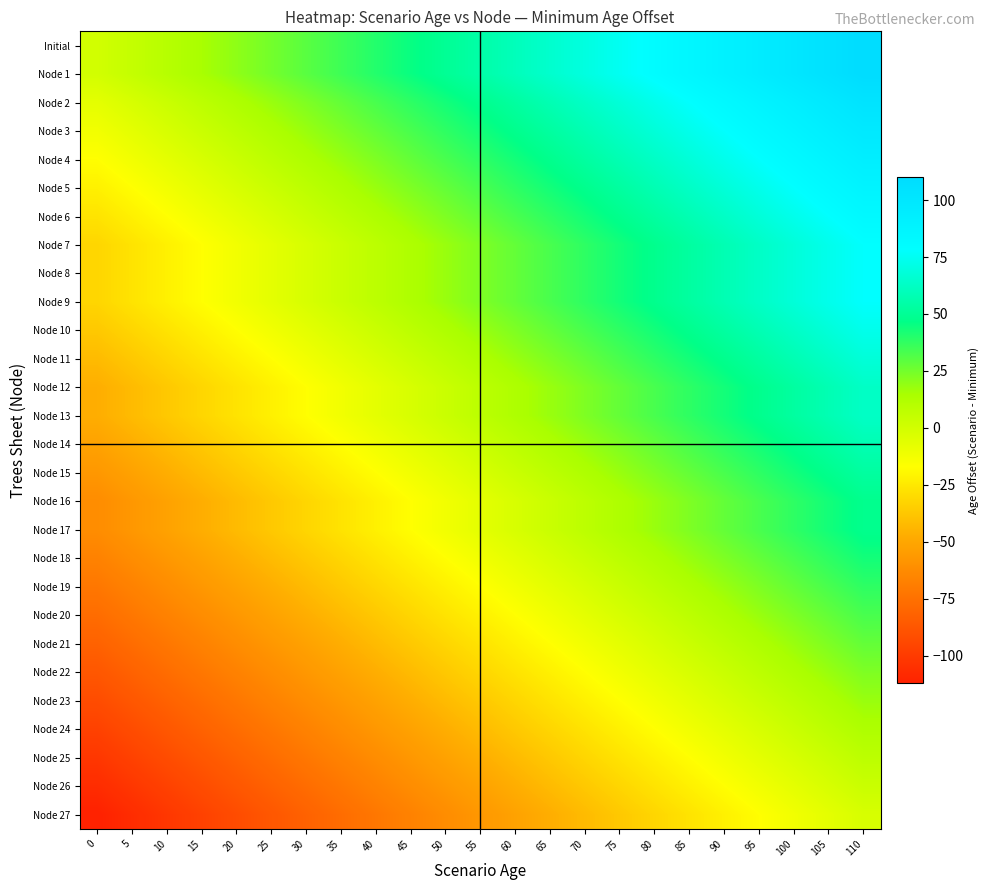

What is the difference between the highest and lowest values at 75?

112